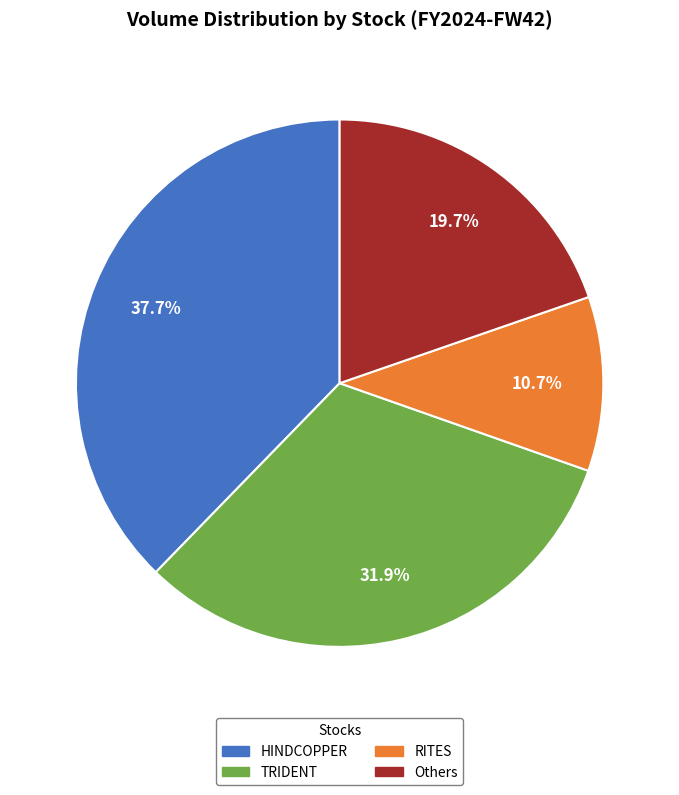

Is there any slice that represents more than half of the pie?

No